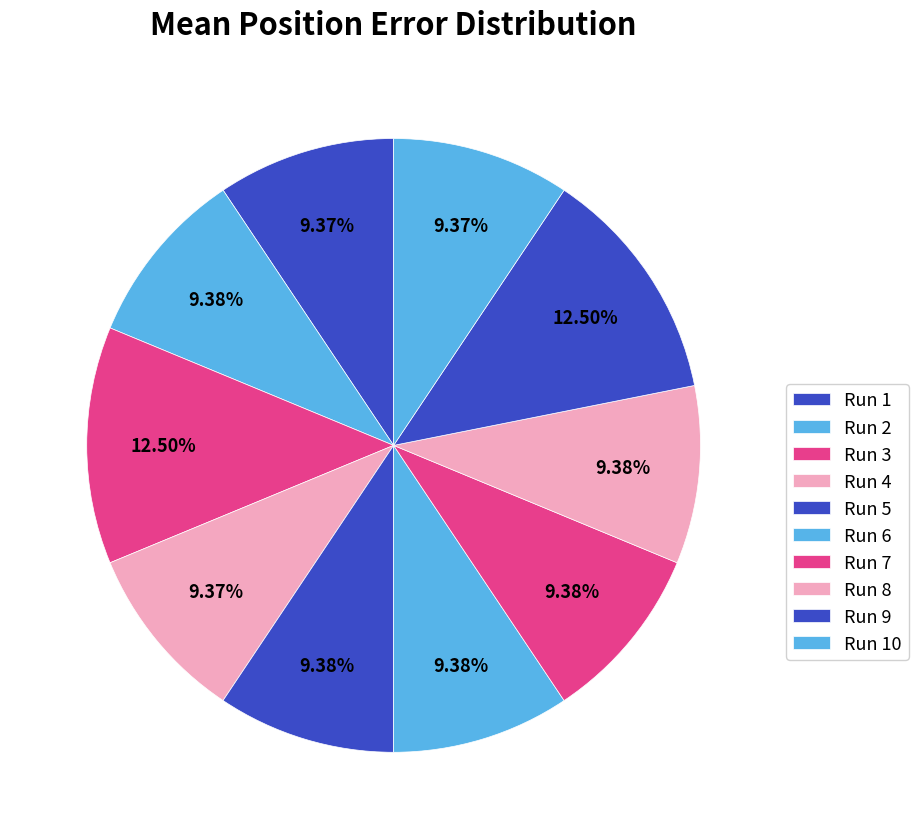

Is Run 9 the majority of the pie?

No